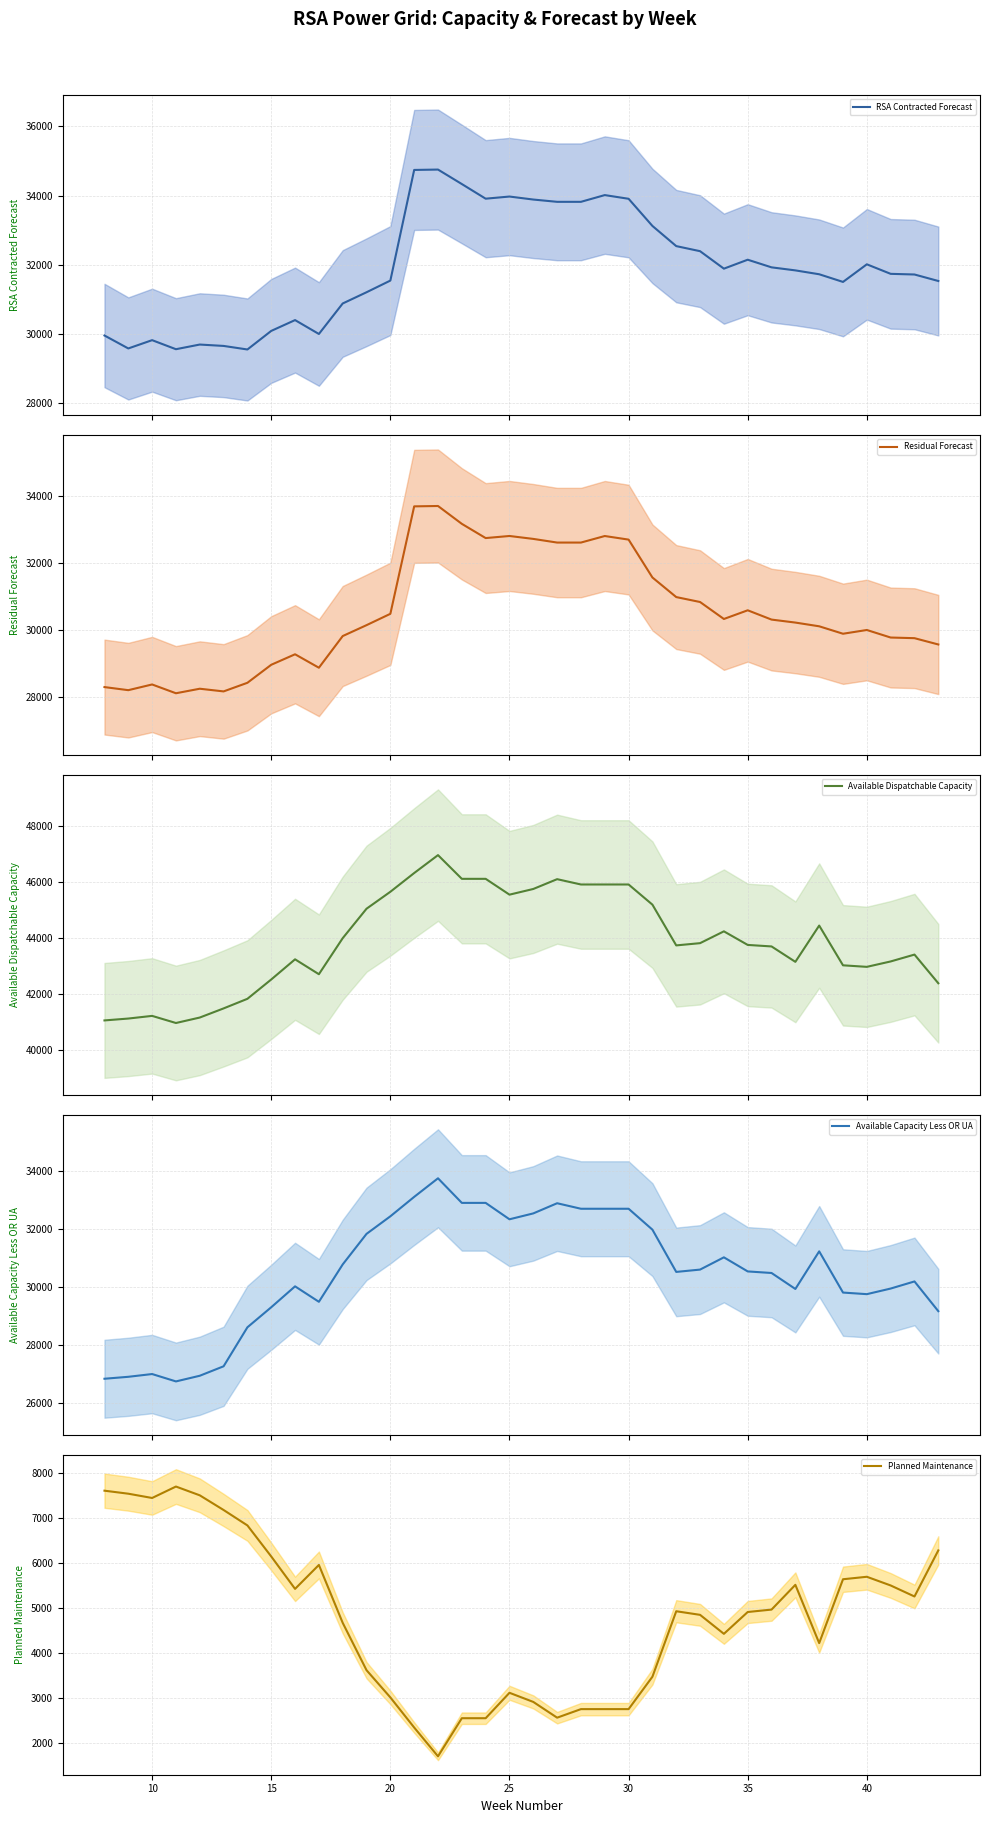

What is the sum of the Residual Forecast values at 43 and 24?

62322